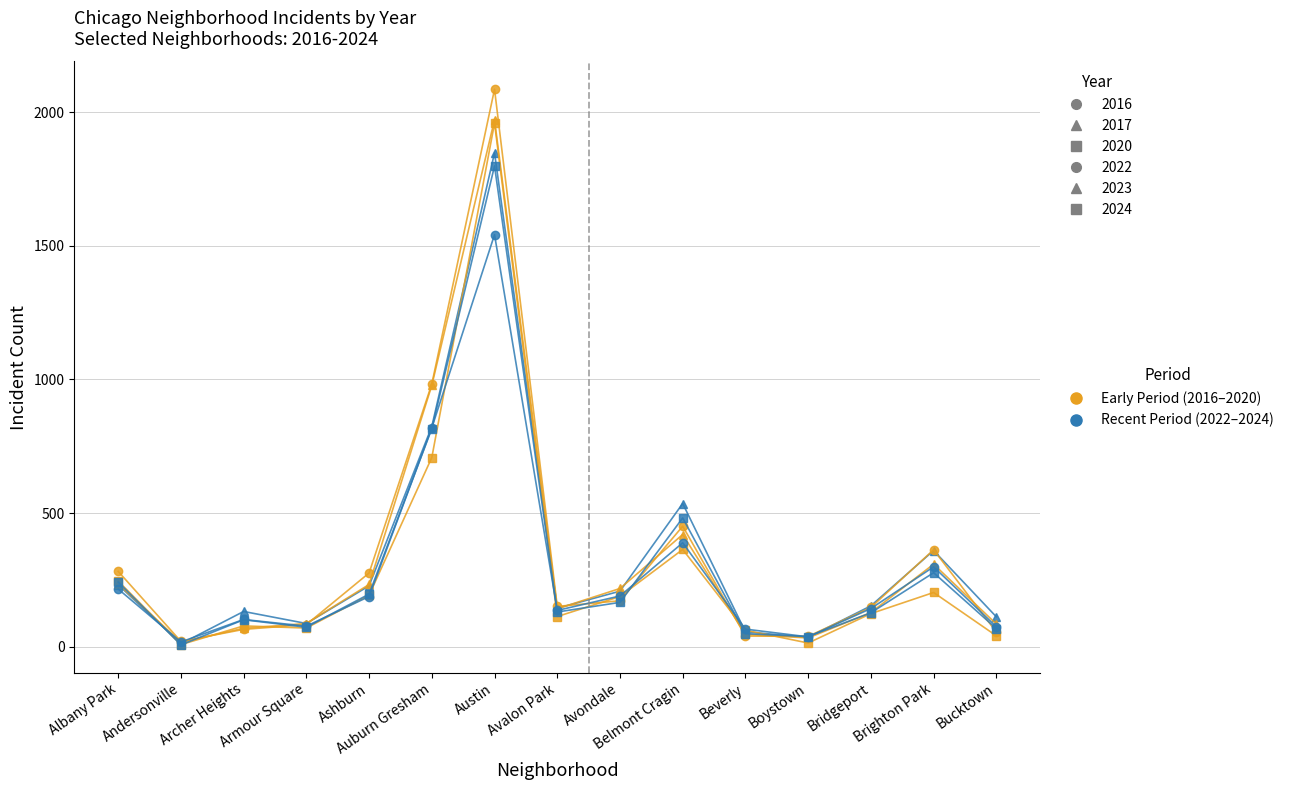

What is the maximum value shown in the chart?

2086